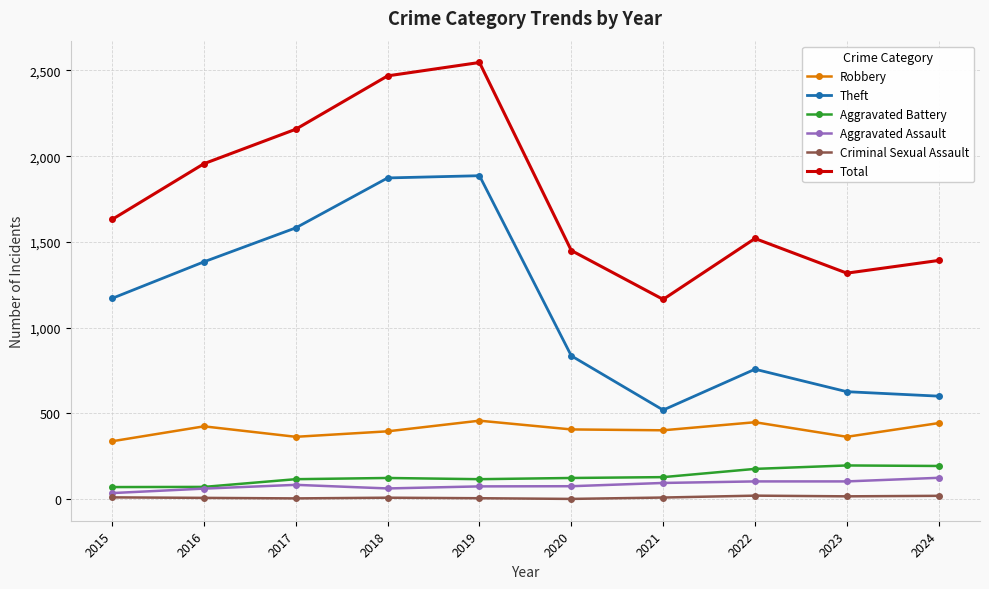

True or false: Criminal Sexual Assault and Aggravated Battery intersect in this chart.

False